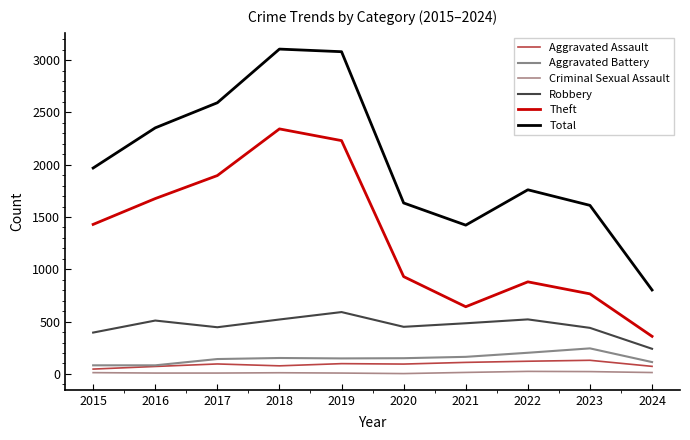

Which series has the largest total across all categories?

Total